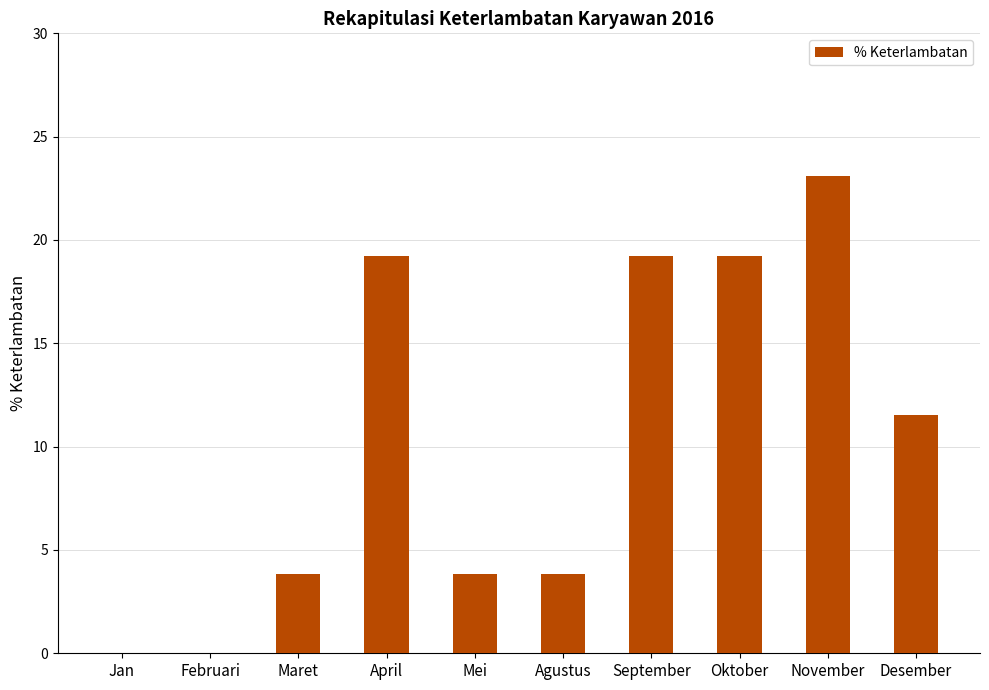

What is the average value?

10.4